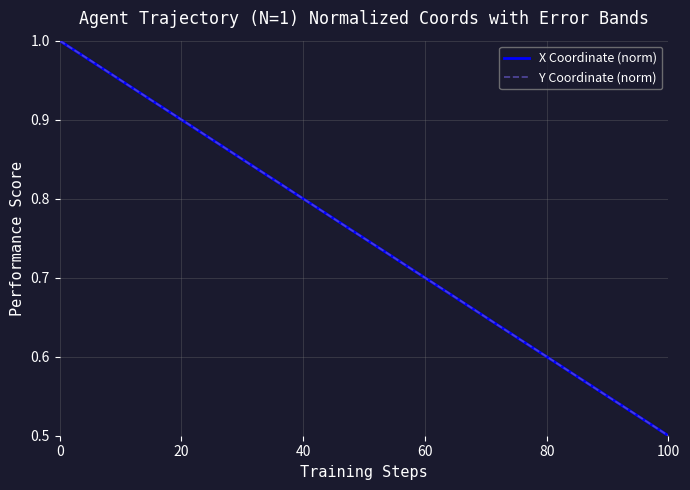

What is the average value of the Y Coordinate (norm) series?

0.8